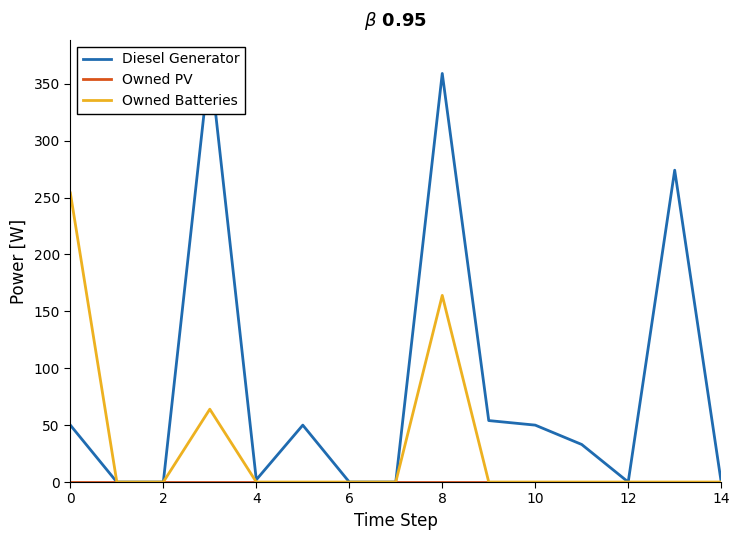

Rank the series by their average value, from lowest to highest.

Owned PV, Owned Batteries, Diesel Generator